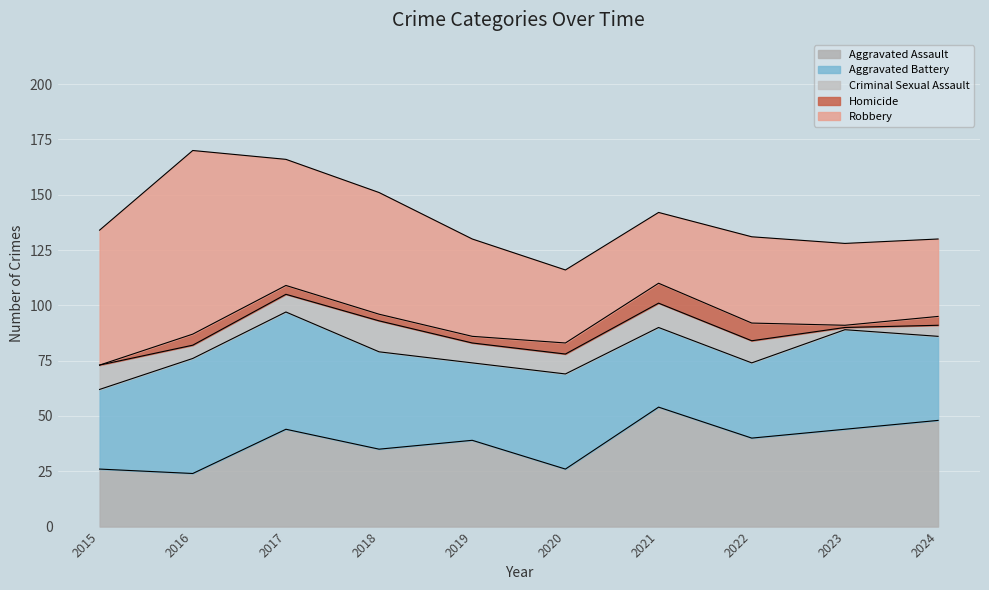

What is the sum of the Aggravated Assault values at 2022 and 2023?

84